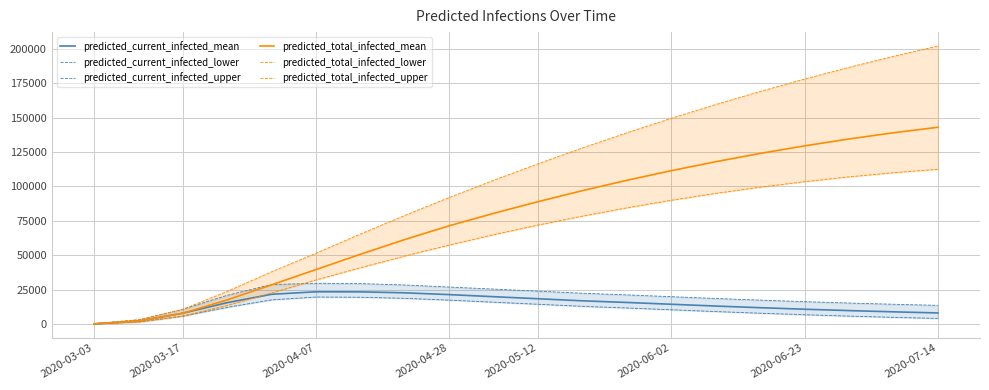

True or false: predicted_current_infected_lower has a value of 11800 at 12.

True